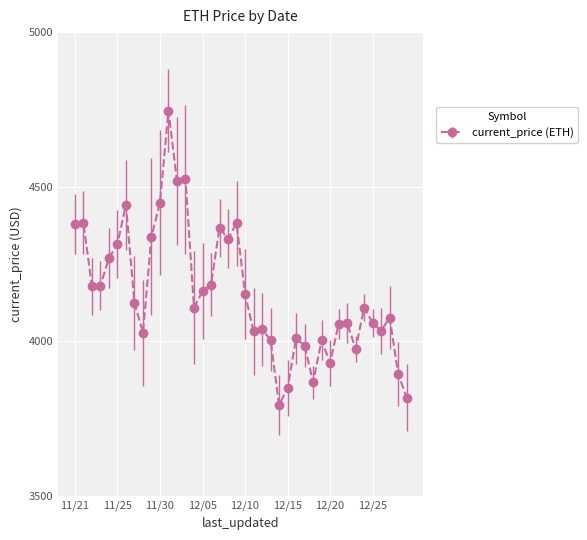

What is the greatest value displayed?

4746.4